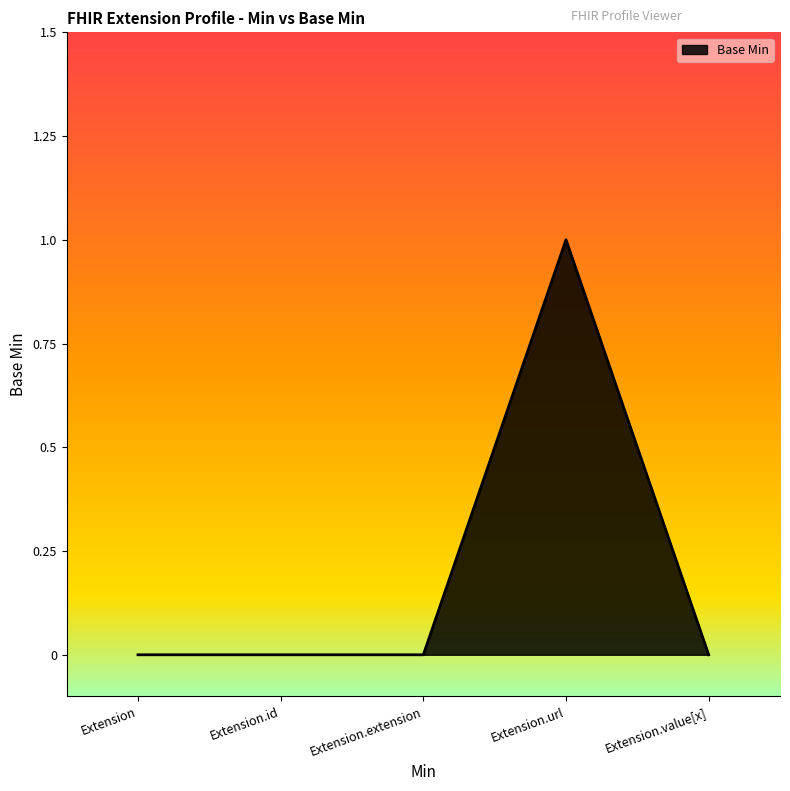

Which has a higher value, Extension.url or Extension.value[x]?

Extension.url